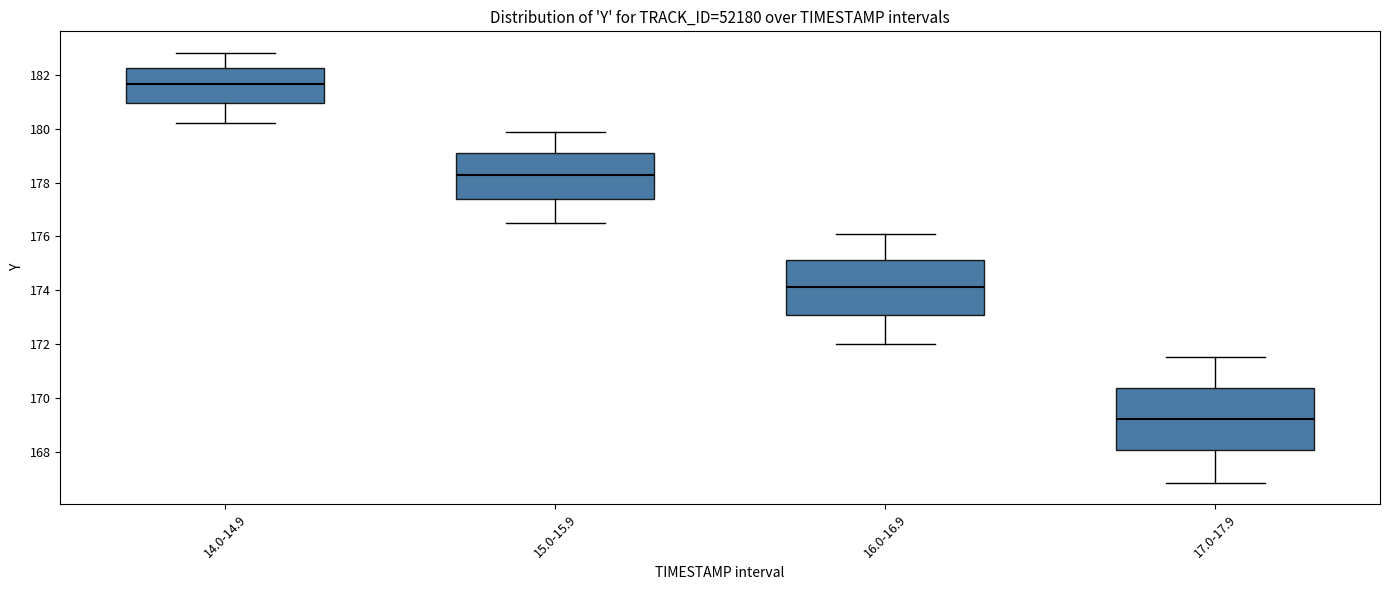

Reading left to right, transcribe this box plot: for each box, give where its median line is, the range the box spans, and where its two whiskers end, as read against the y-axis. The values are not printed on the chart, so give them approximately, as read against the axis.

14.0-14.9: median 181.6, box 181.0 to 182.2, whiskers 180.2 to 182.8
15.0-15.9: median 178.2, box 177.4 to 179.0, whiskers 176.4 to 179.8
16.0-16.9: median 174.2, box 173.0 to 175.2, whiskers 172.0 to 176.0
17.0-17.9: median 169.2, box 168.0 to 170.4, whiskers 166.8 to 171.6